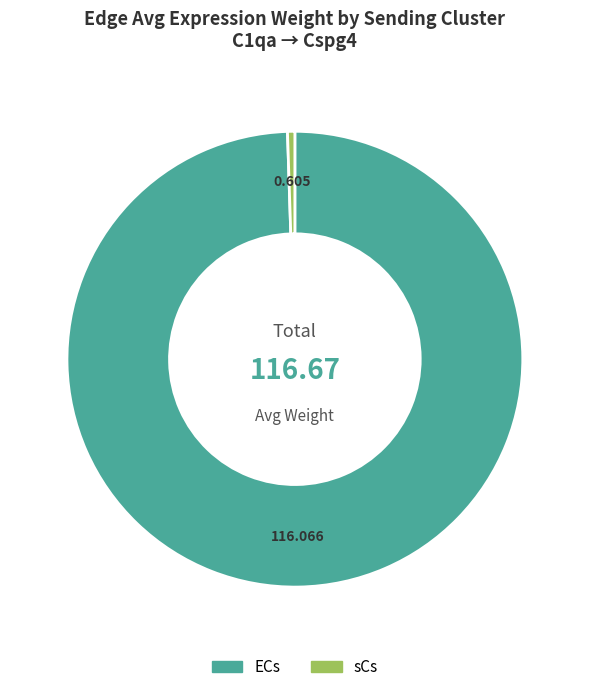

Which slice is the largest?

ECs